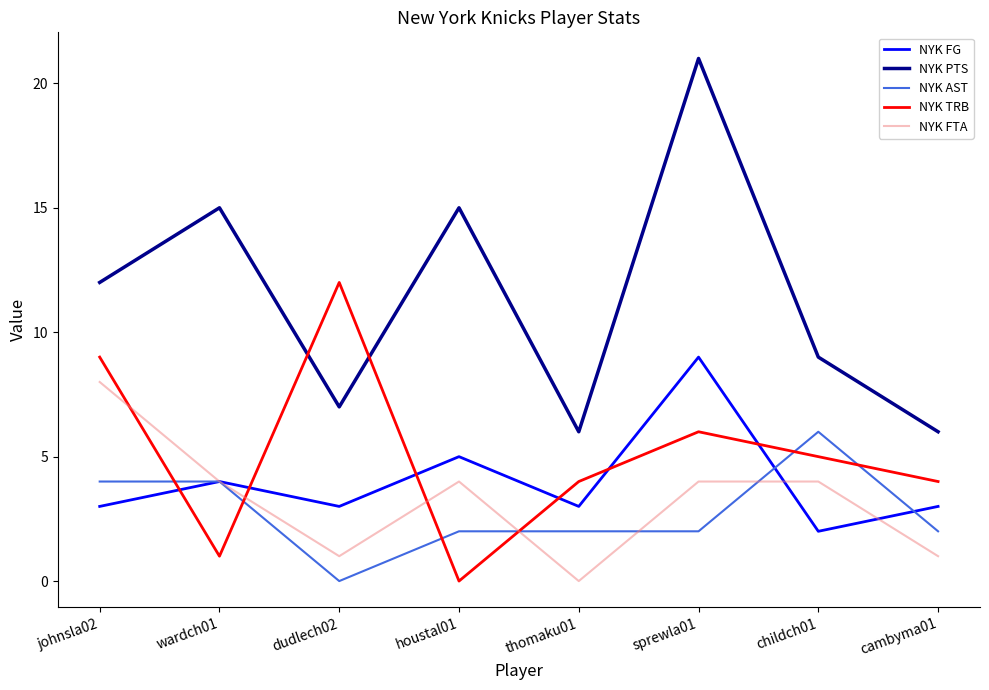

True or false: NYK TRB and NYK AST cross at least once.

True